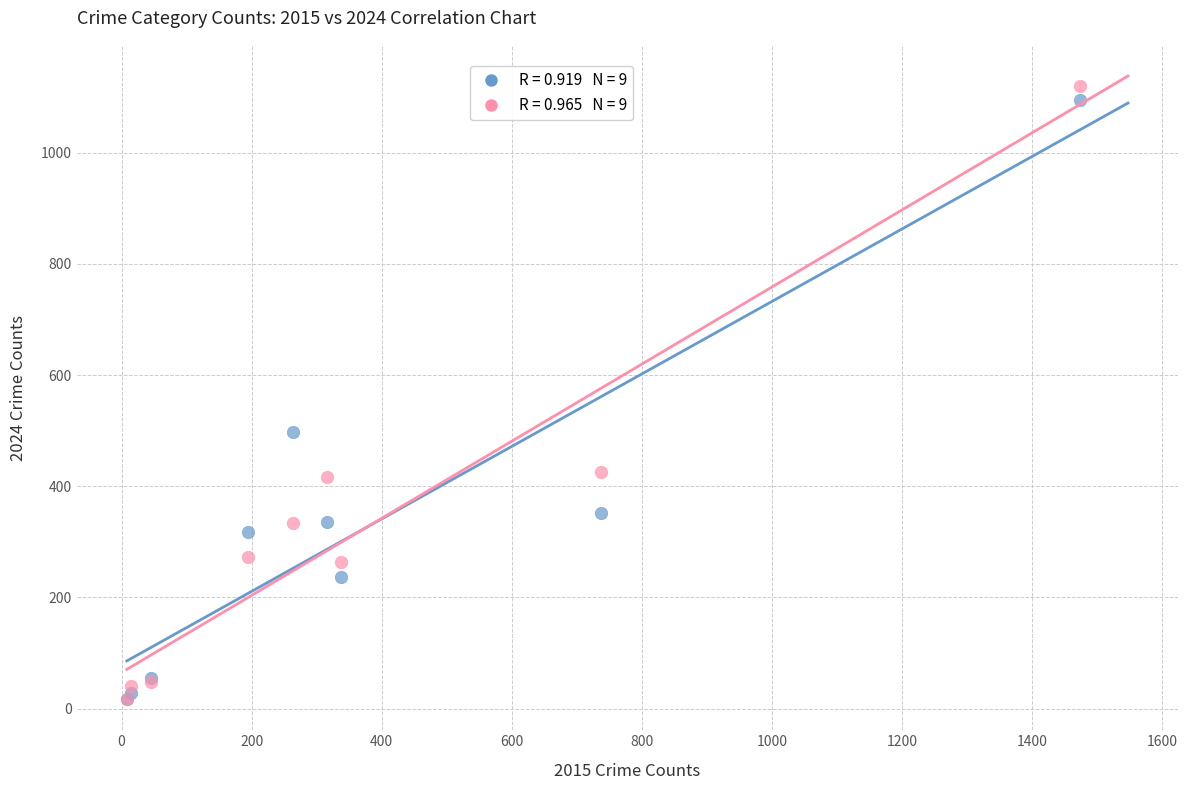

Across all series, what Y value is closest to 568?

498